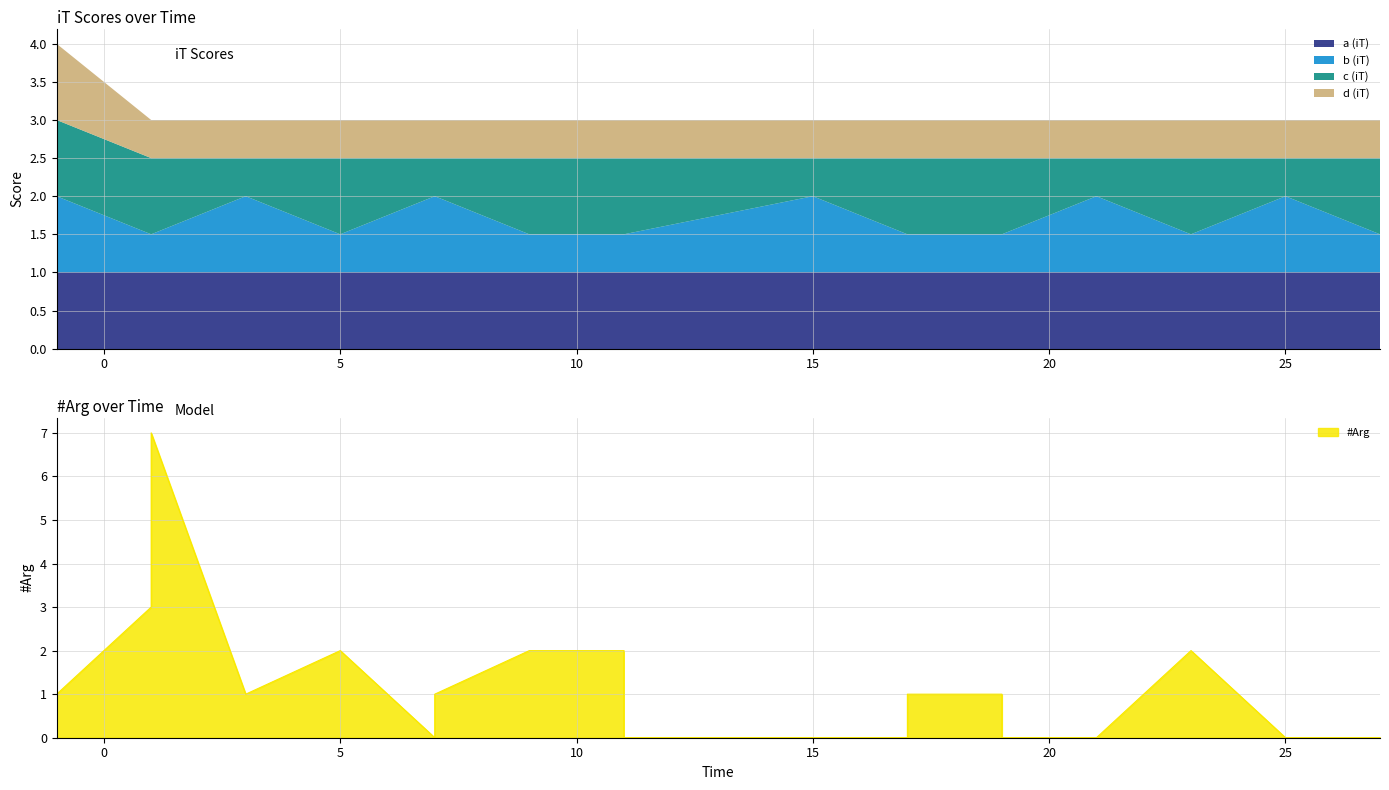

What is the total value across all series at 5.0?

5.0